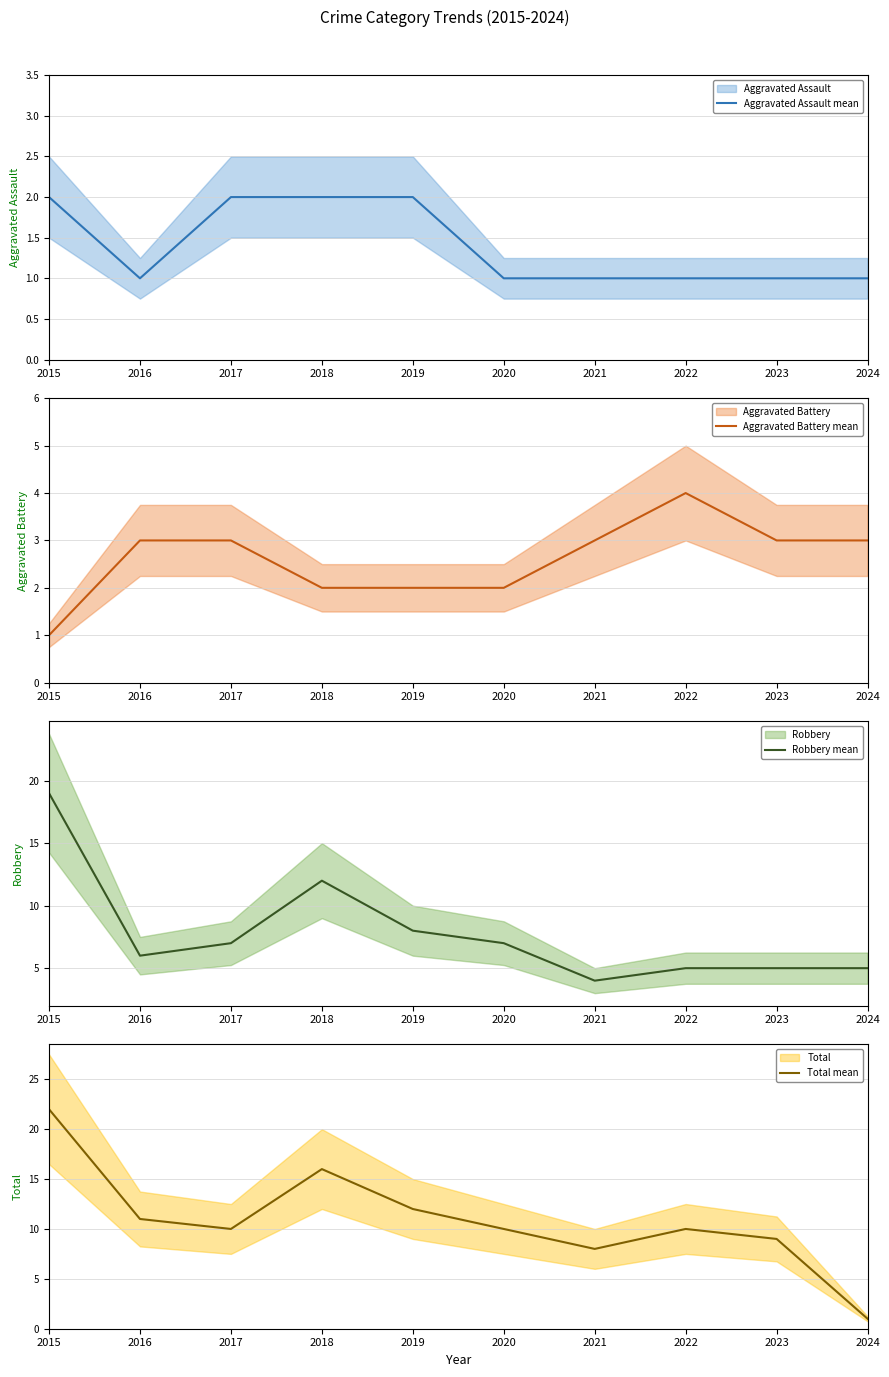

True or false: Aggravated Assault mean and Robbery mean intersect in this chart.

False